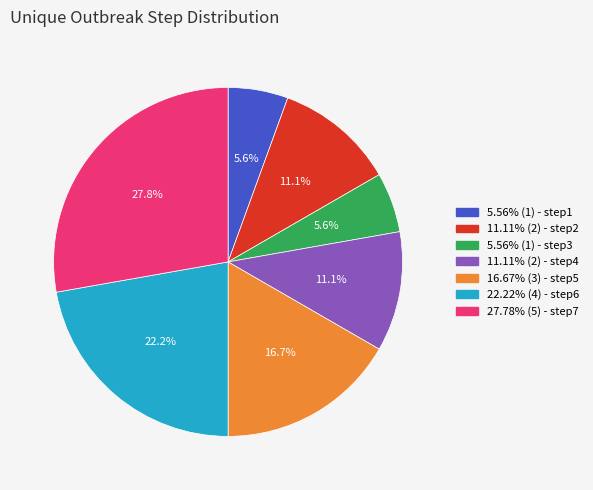

Approximately how many times larger is the value at 22.22% (4) - step6 compared to 16.67% (3) - step5?

1.3